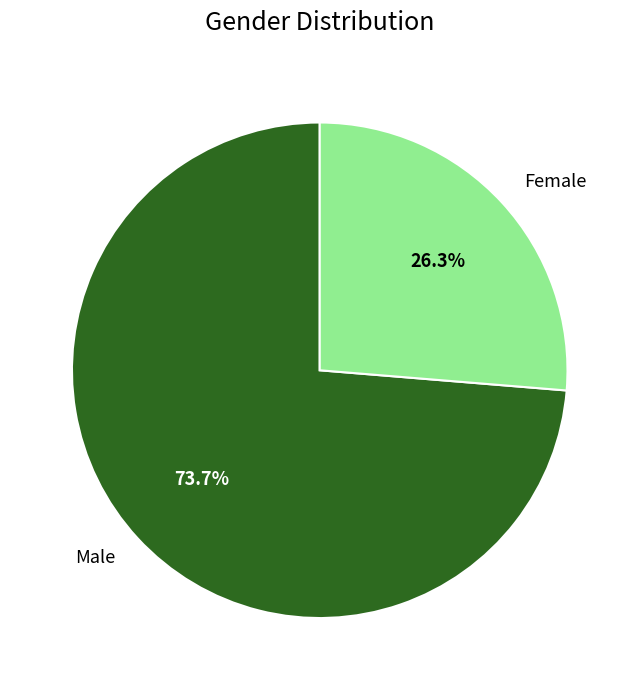

Does Female represent more than half of the total?

No